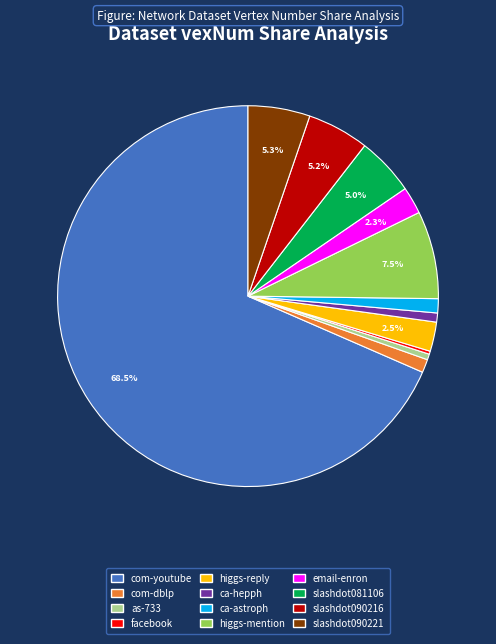

Does any single category account for the majority?

Yes